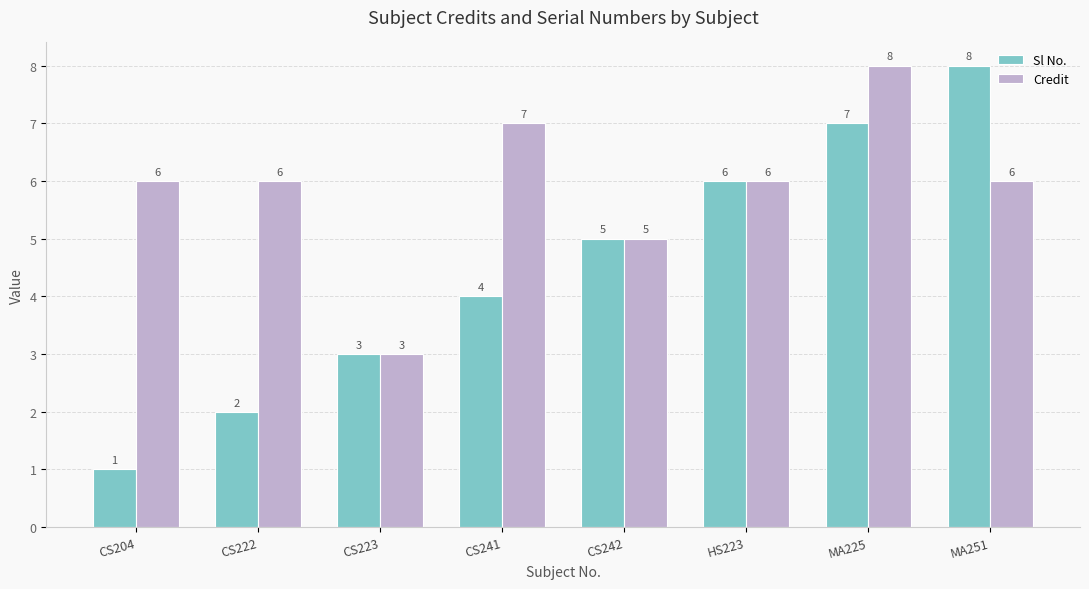

What is the minimum value for Sl No.?

1